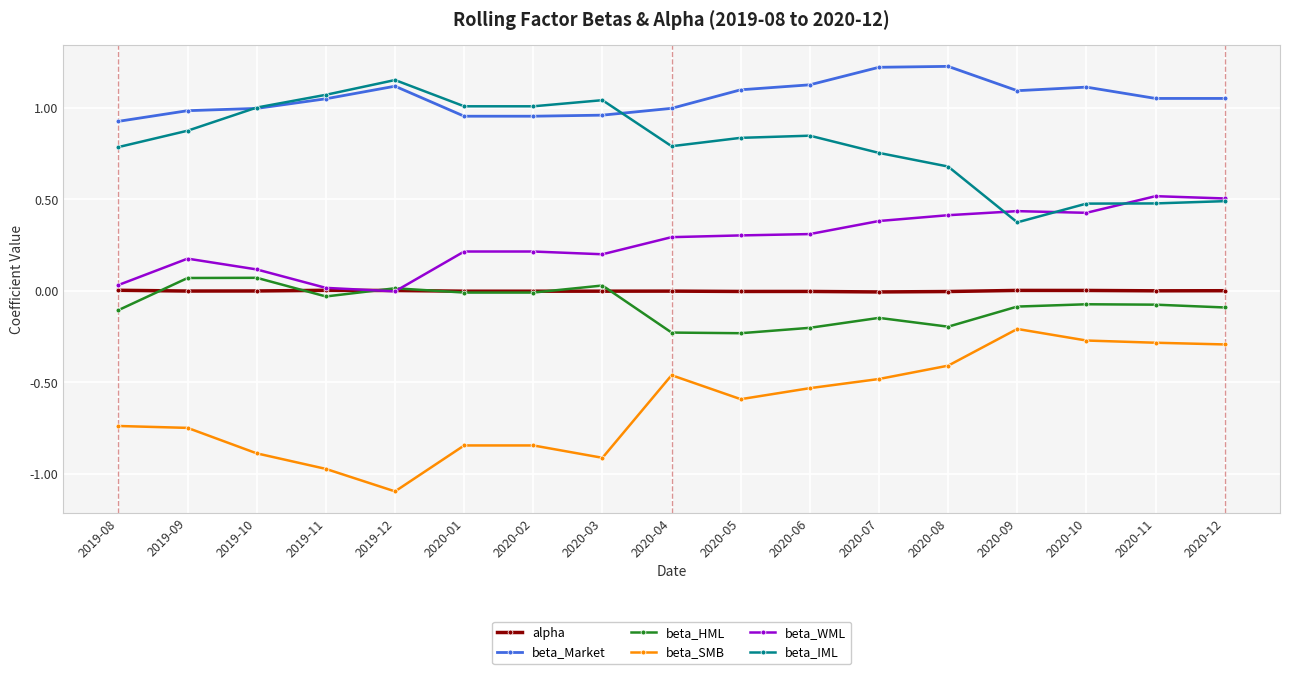

Where is the first local maximum for beta_WML?

2019-09